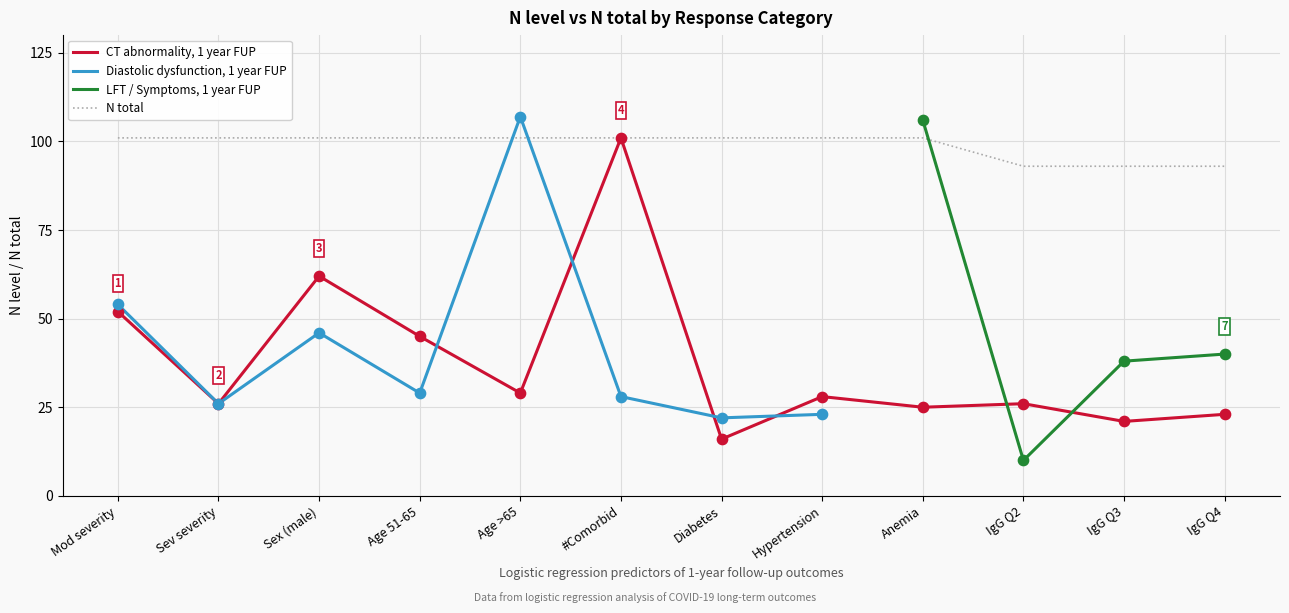

Is the value of CT abnormality, 1 year FUP at Age >65 greater than the value of LFT / Symptoms, 1 year FUP at Age 51-65?

No